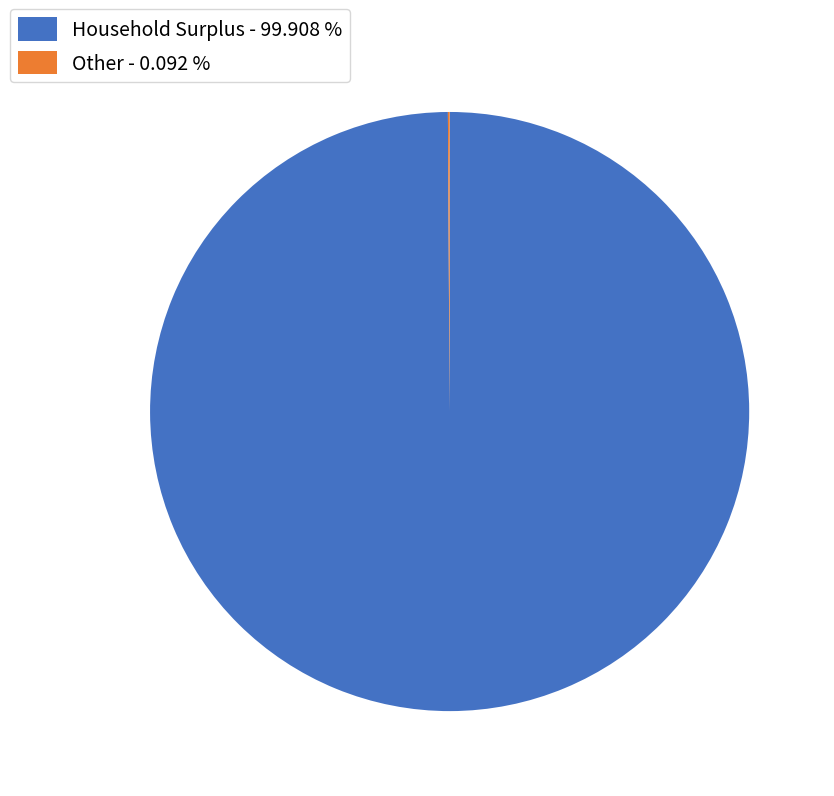

Which category has the biggest portion of the pie?

Household Surplus - 99.908 %